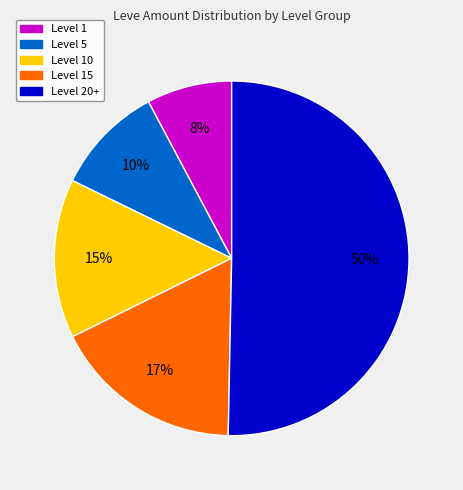

To the nearest percent, what is the average slice percentage?

20%